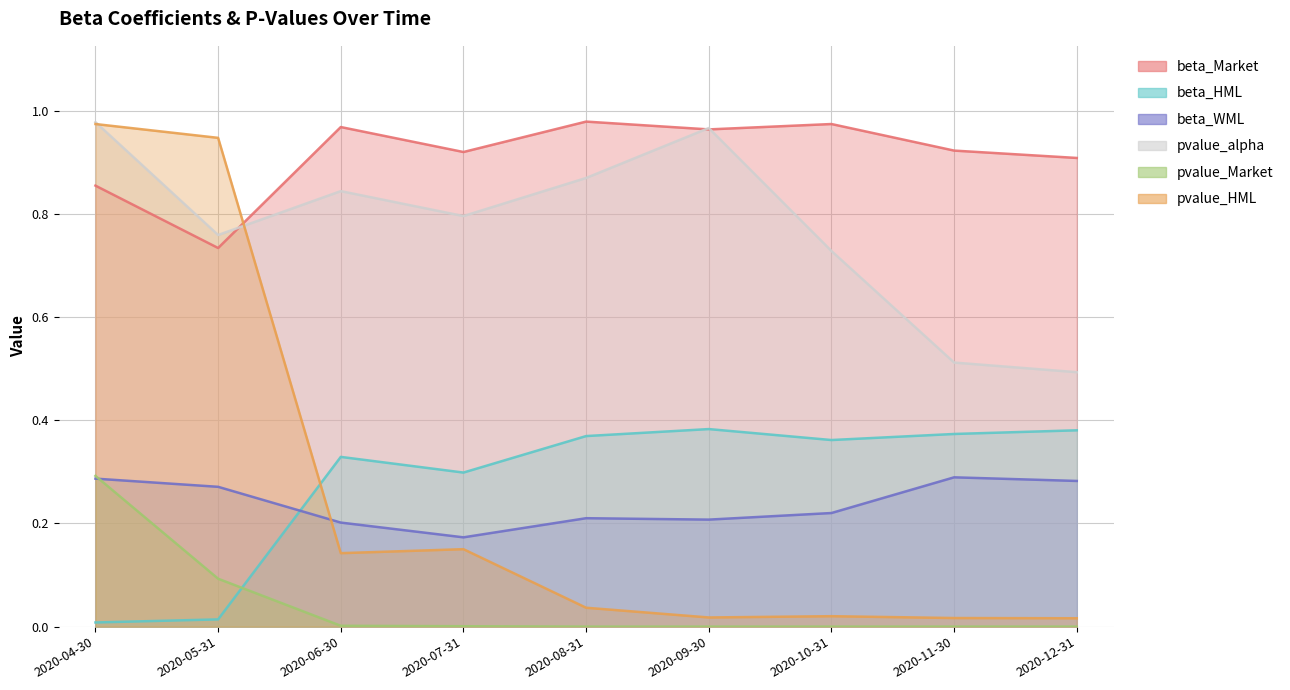

What position from the left is 2020-05-31?

2